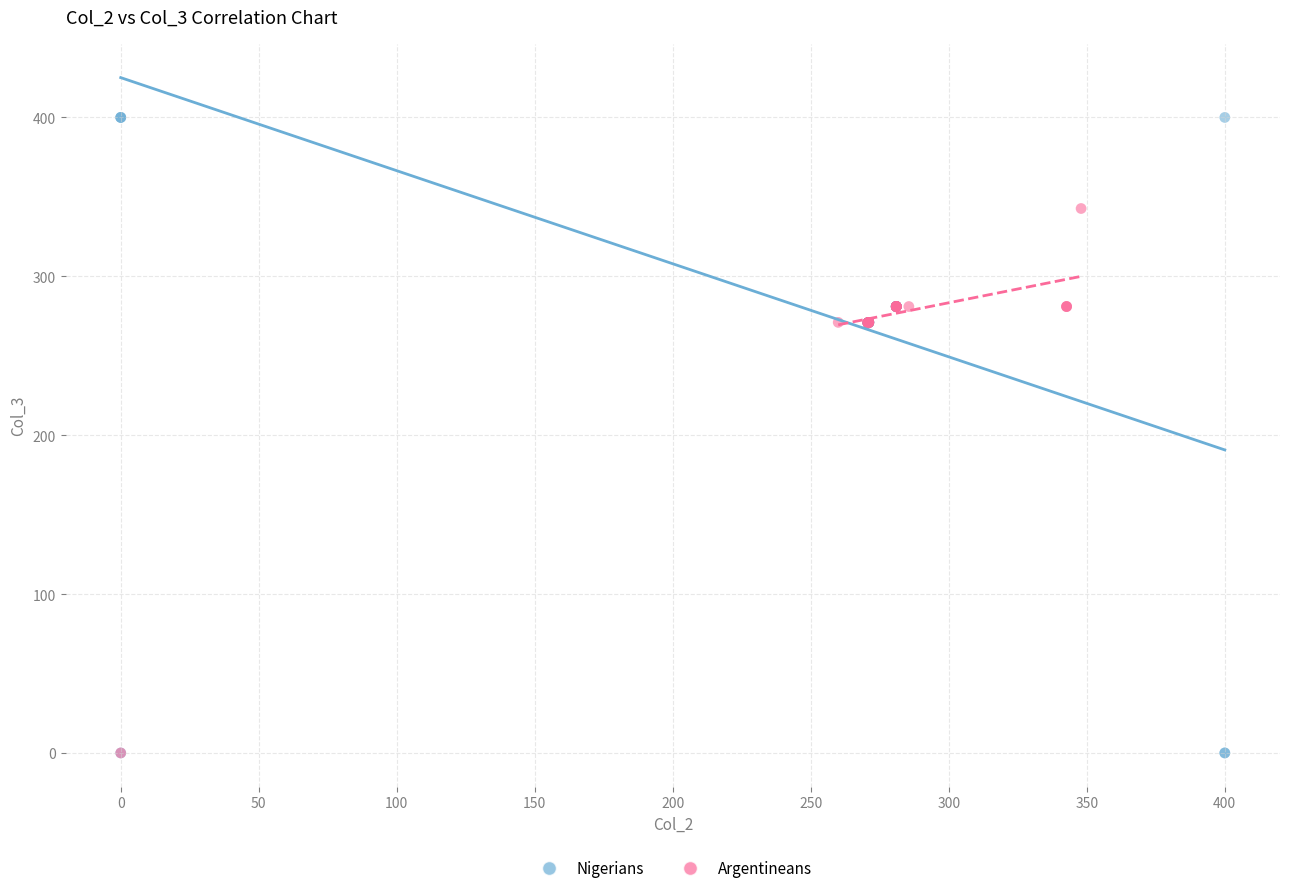

Which series reaches the maximum Y coordinate?

Nigerians